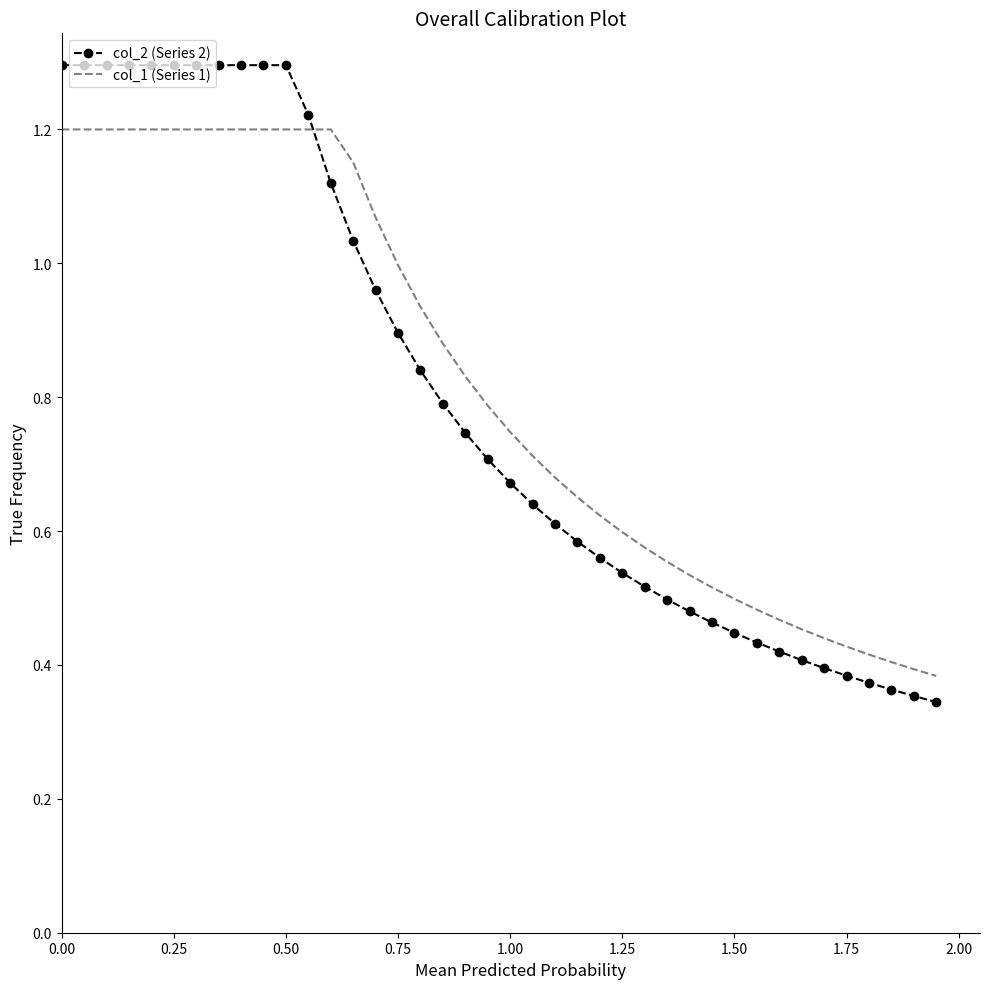

Which series ends up on top after the final intersection of col_2 (Series 2) and col_1 (Series 1)?

col_1 (Series 1)